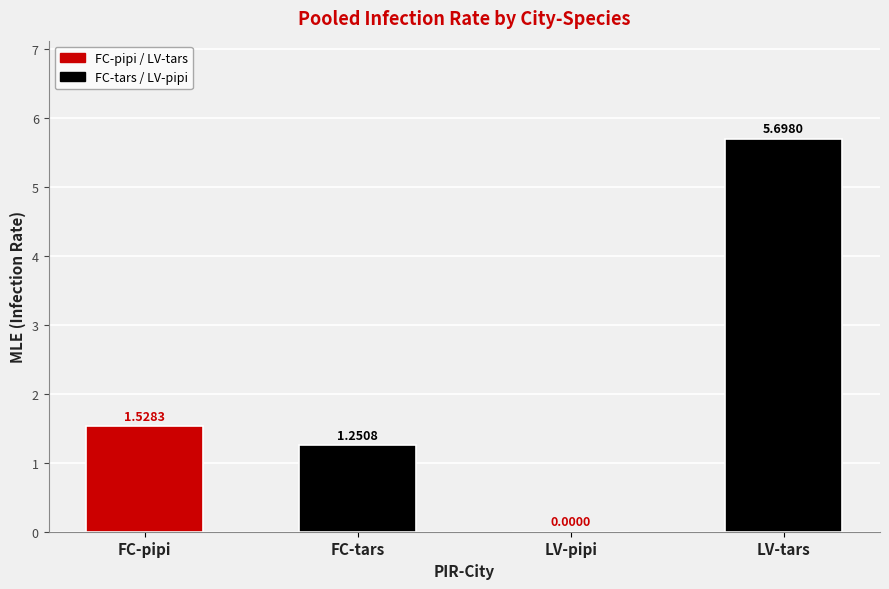

Is it true that the value at FC-pipi is 1.5?

True